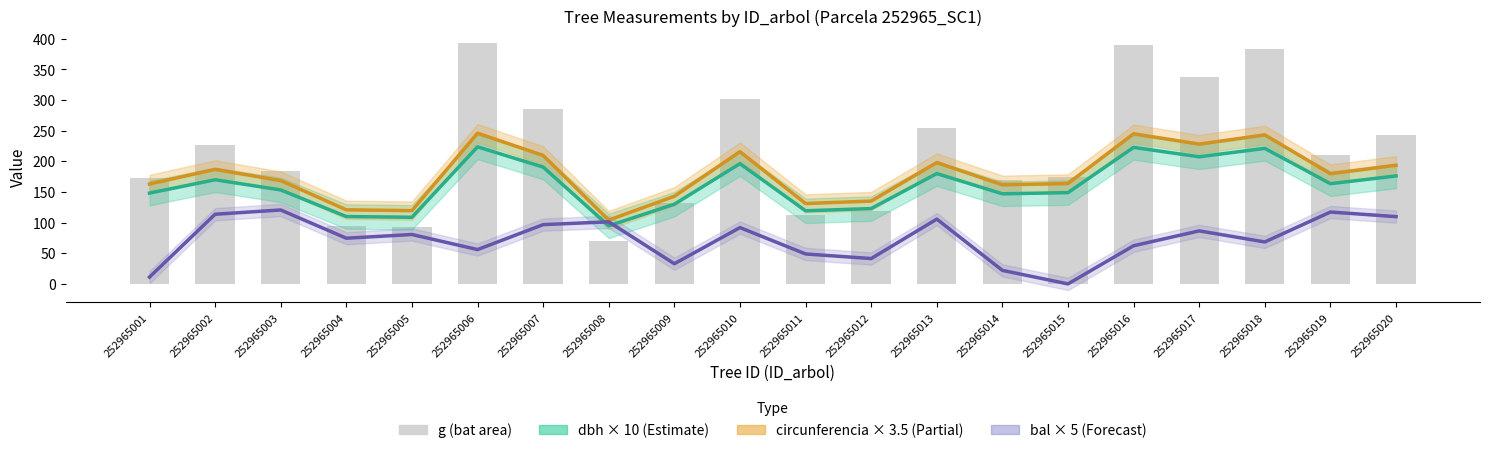

Which has a higher value, 252965016 or 252965005?

252965016